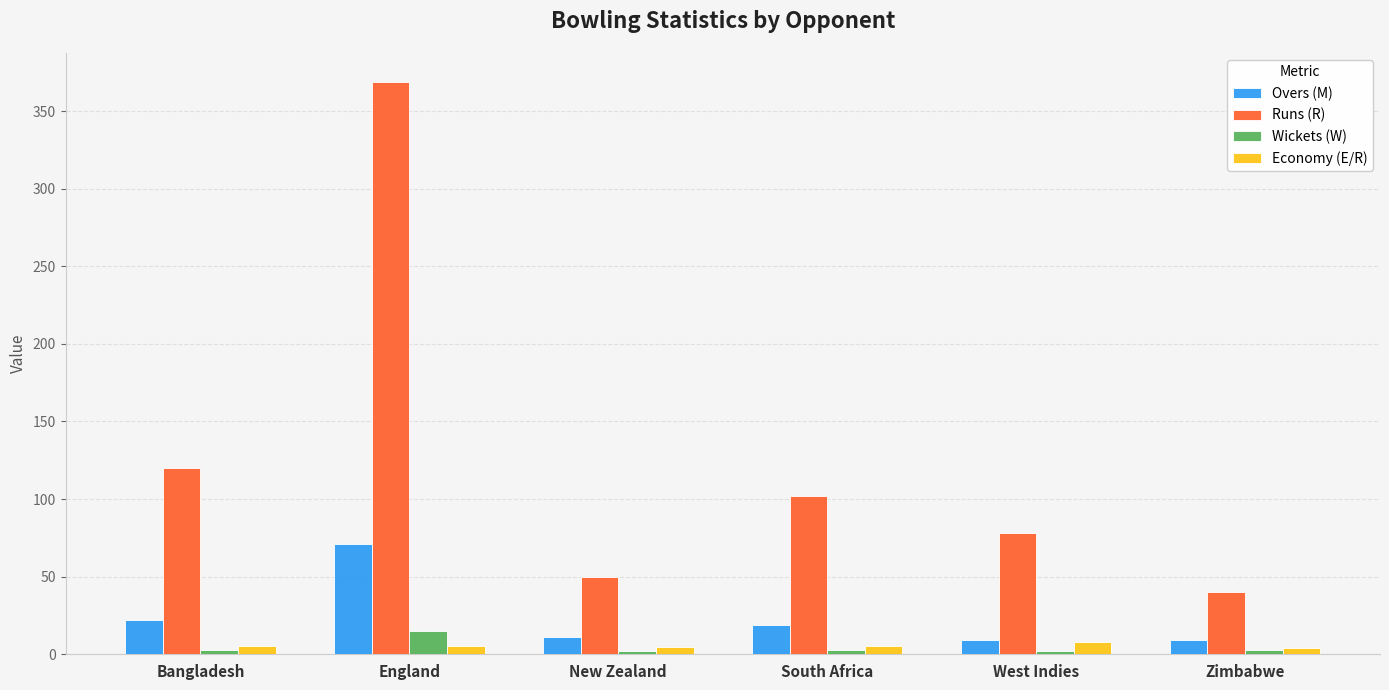

What is the sum of all Economy (E/R) values?

32.7